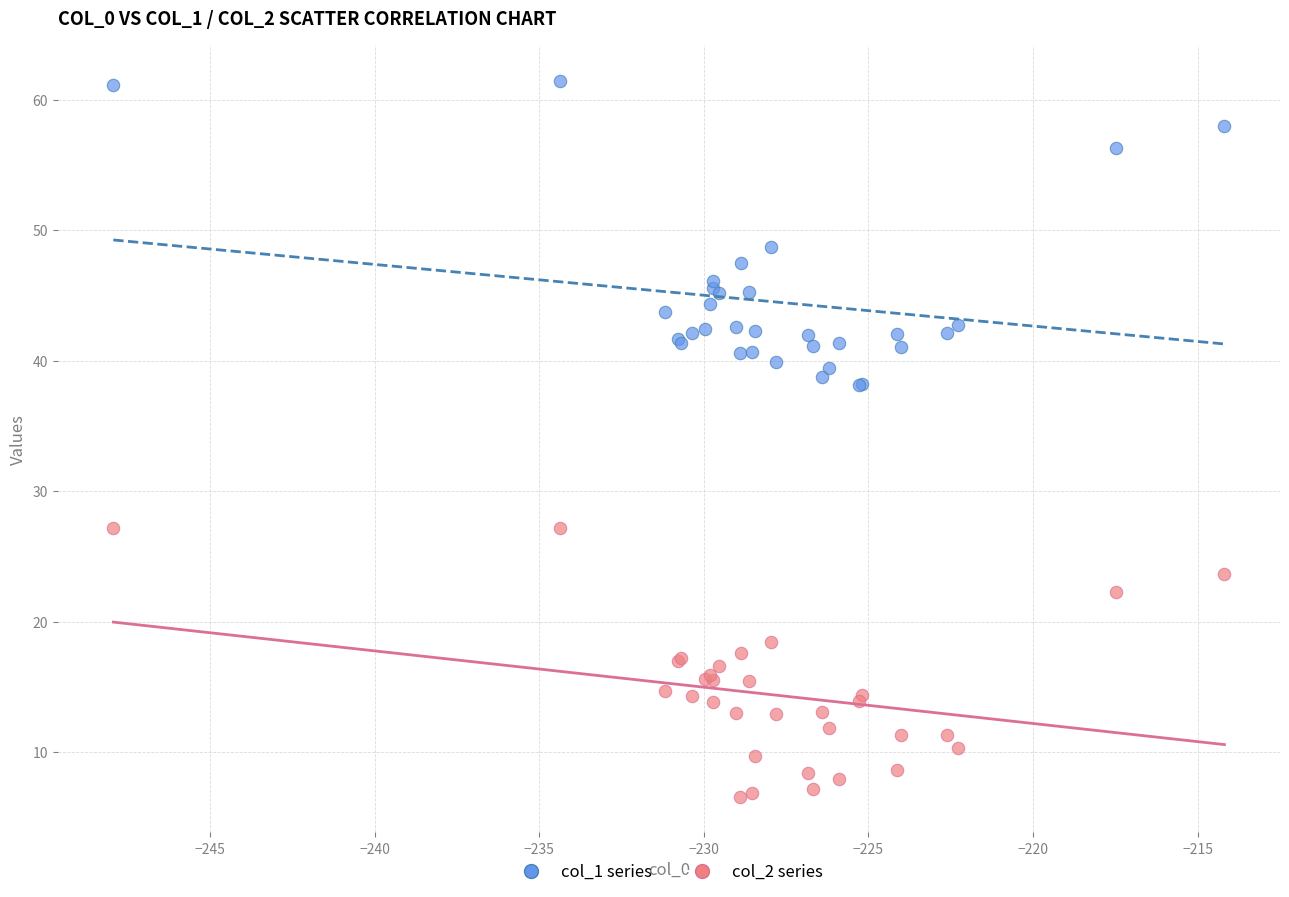

Which series contains the lowest Y value?

col_2 series